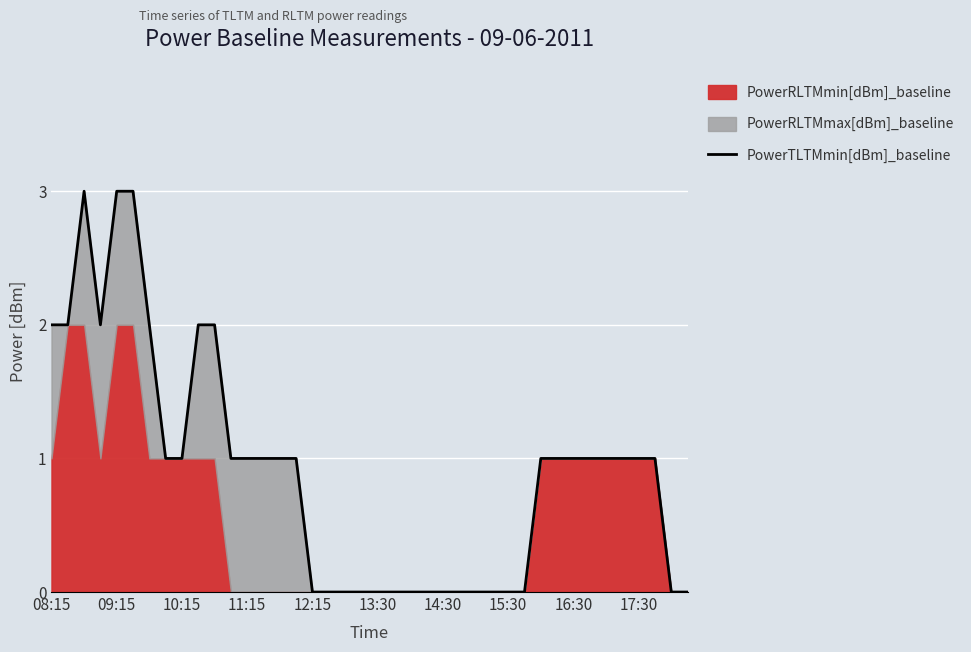

What is the difference between the maximum and minimum values?

3